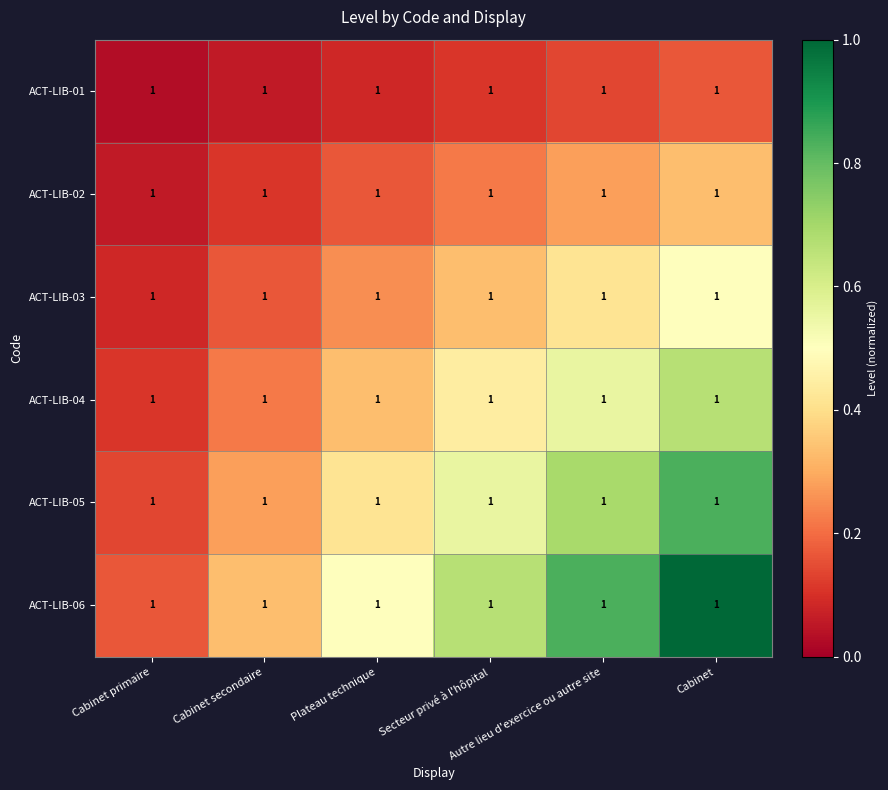

Which label corresponds to the largest value in the chart?

Cabinet